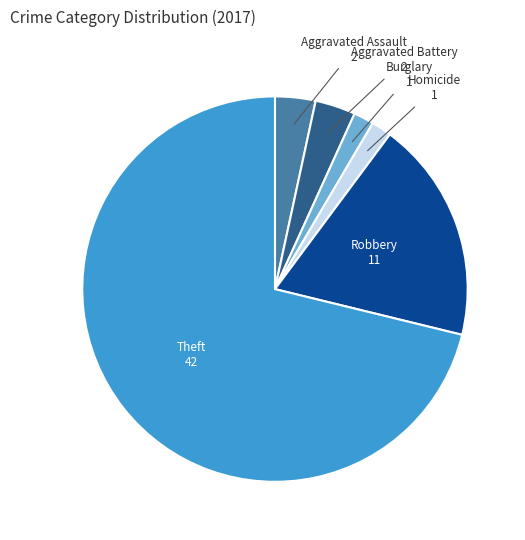

Is there any slice that represents more than half of the pie?

Yes